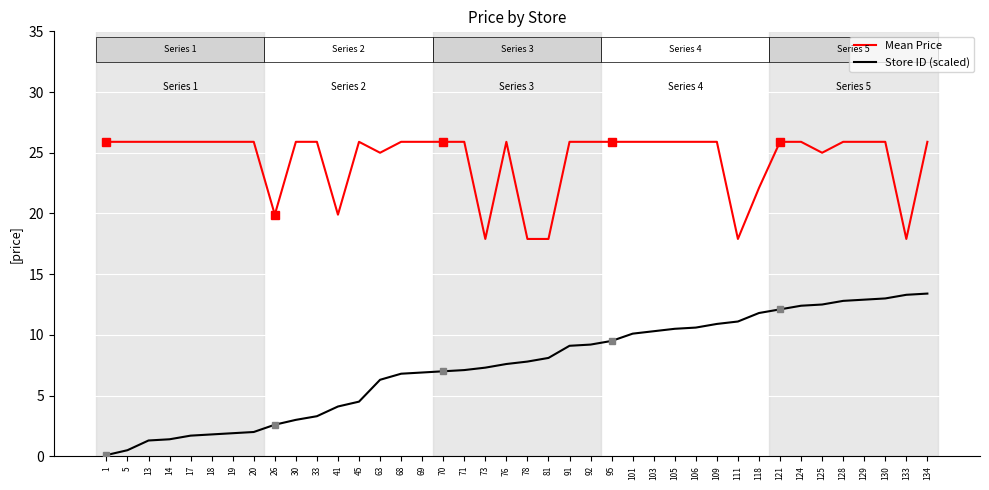

True or false: Store ID (scaled) and Mean Price cross at least once.

False